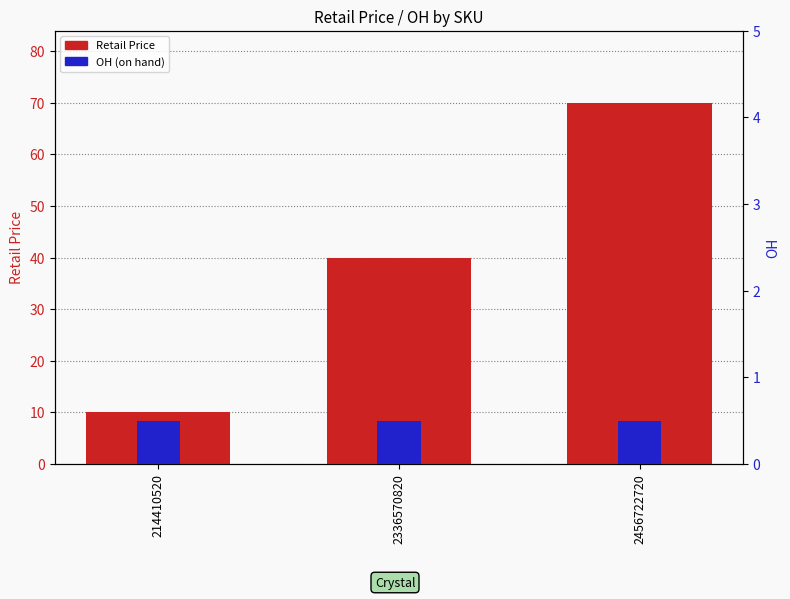

What is the difference between the highest and lowest values at 2336570820?

39.5